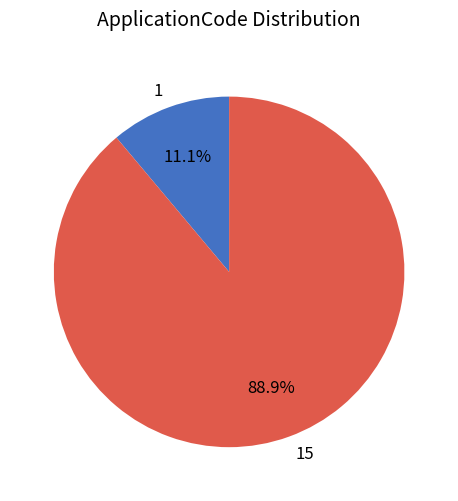

True or false: 1 accounts for 22% of the total.

False